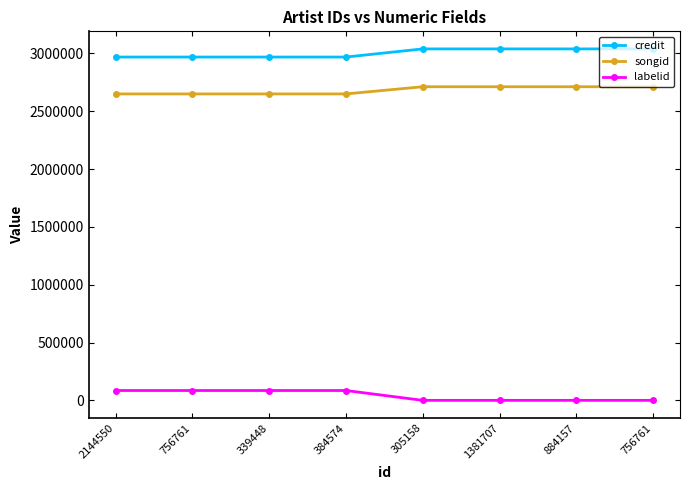

What is the difference between the highest and lowest values at 2144550?

2883007